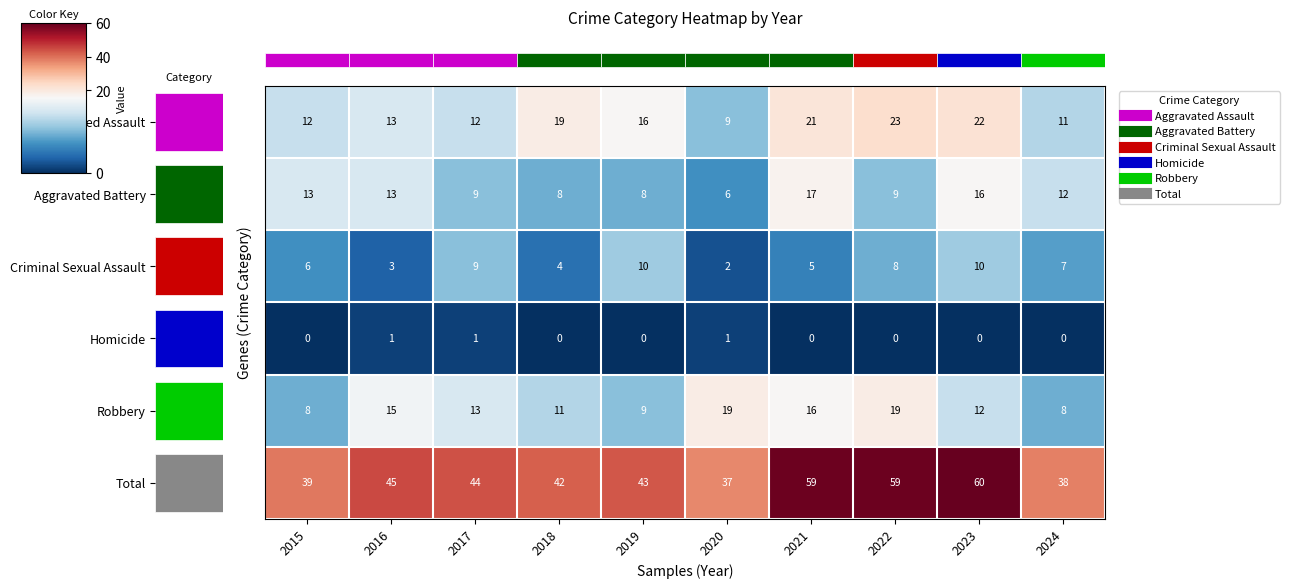

Reading left to right, what are all the values shown in this chart?

row_0: 12	13	12	19	16	9	21	23	22	11
row_1: 13	13	9	8	8	6	17	9	16	12
row_2: 6	3	9	4	10	2	5	8	10	7
row_3: 0	1	1	0	0	1	0	0	0	0
row_4: 8	15	13	11	9	19	16	19	12	8
row_5: 39	45	44	42	43	37	59	59	60	38